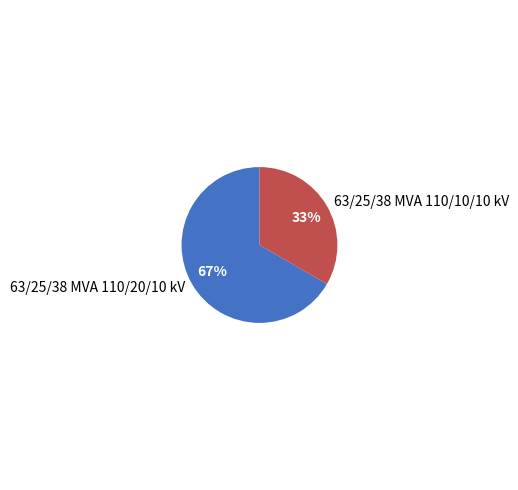

Rank the categories by value from lowest to highest.

63/25/38 MVA 110/10/10 kV, 63/25/38 MVA 110/20/10 kV